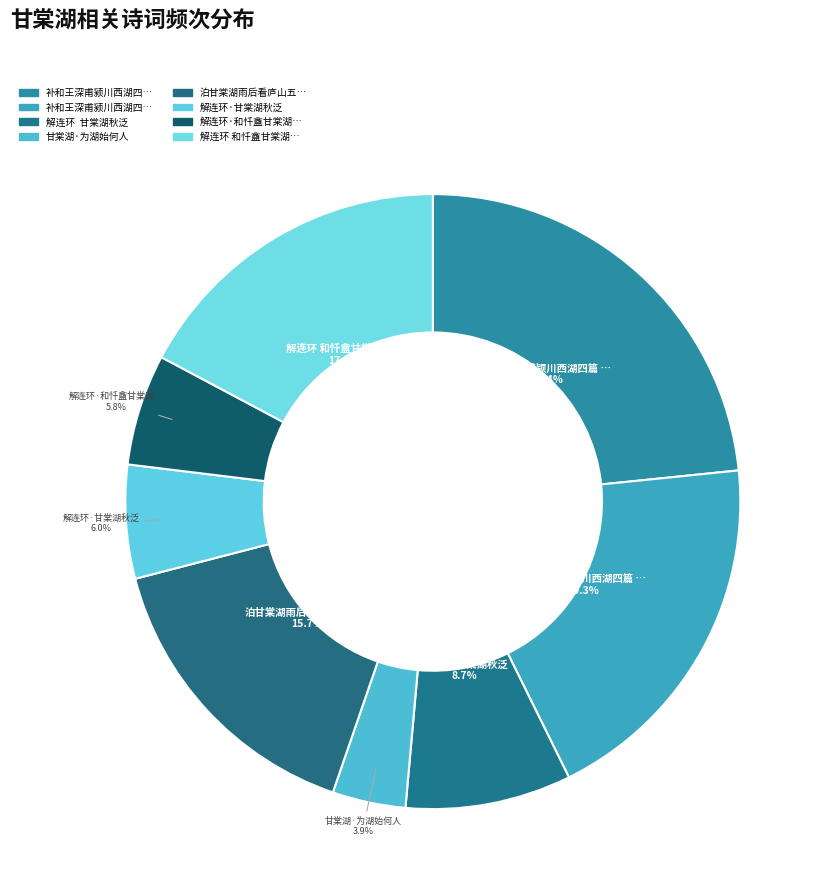

How many segments does this pie chart have?

8